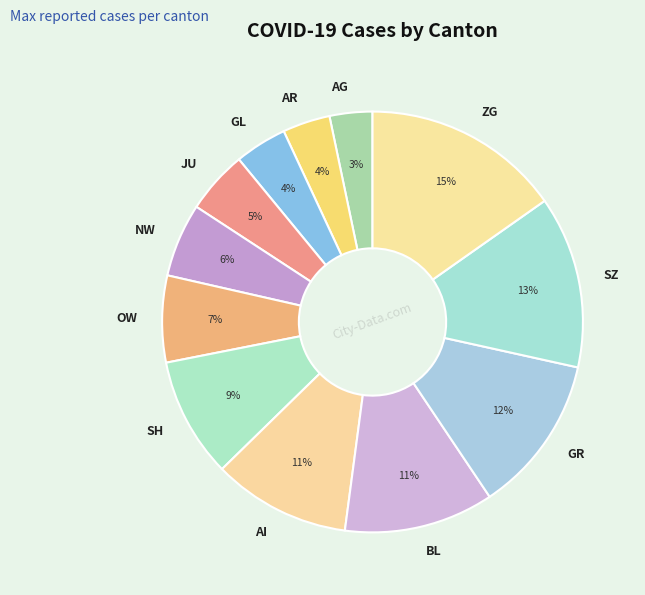

True or false: GR accounts for 12% of the total.

True